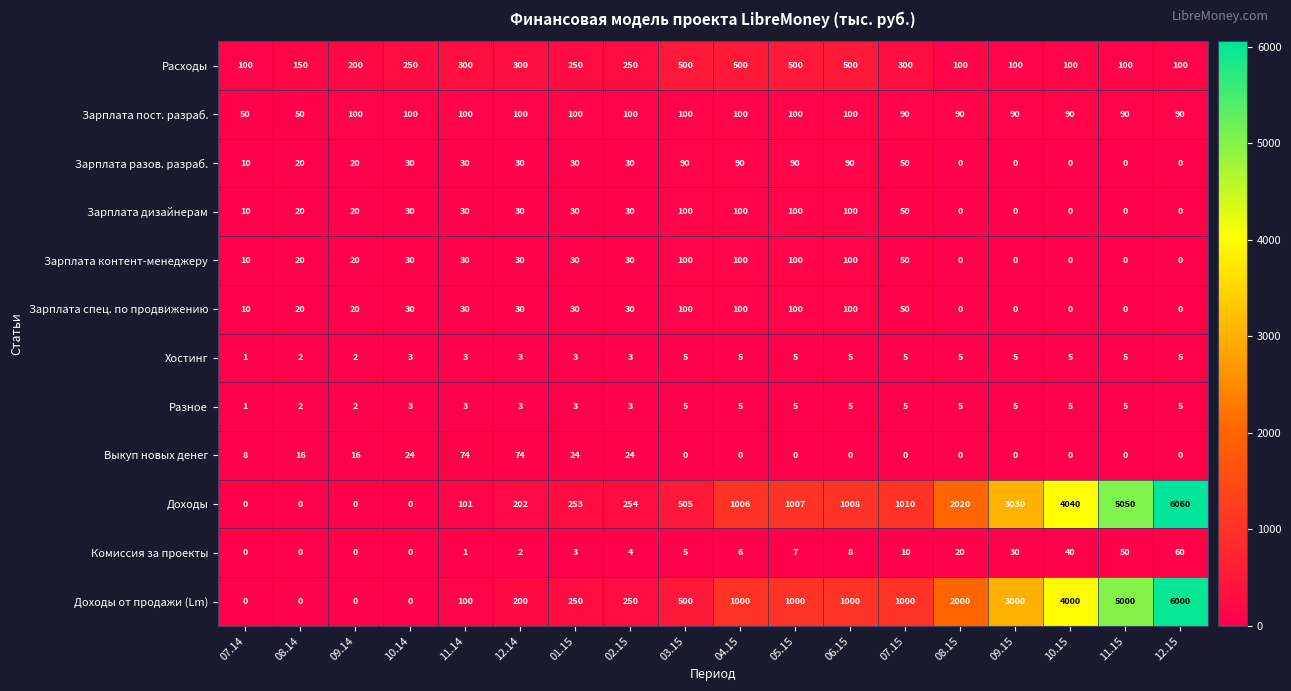

How many Зарплата разов. разраб. values are between 0 and 50?

14